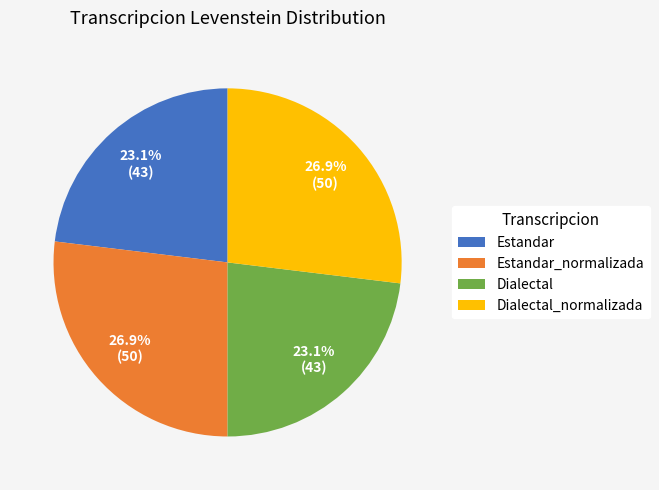

To the nearest percent, what is the average slice percentage?

25%